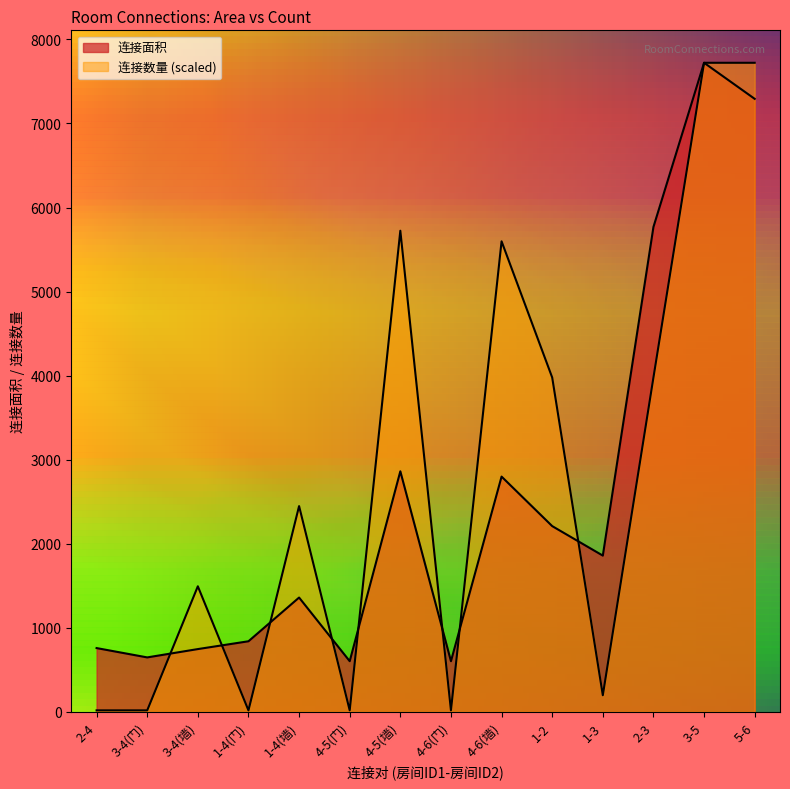

At which category does 连接数量 reach its first local valley?

1-4(门)